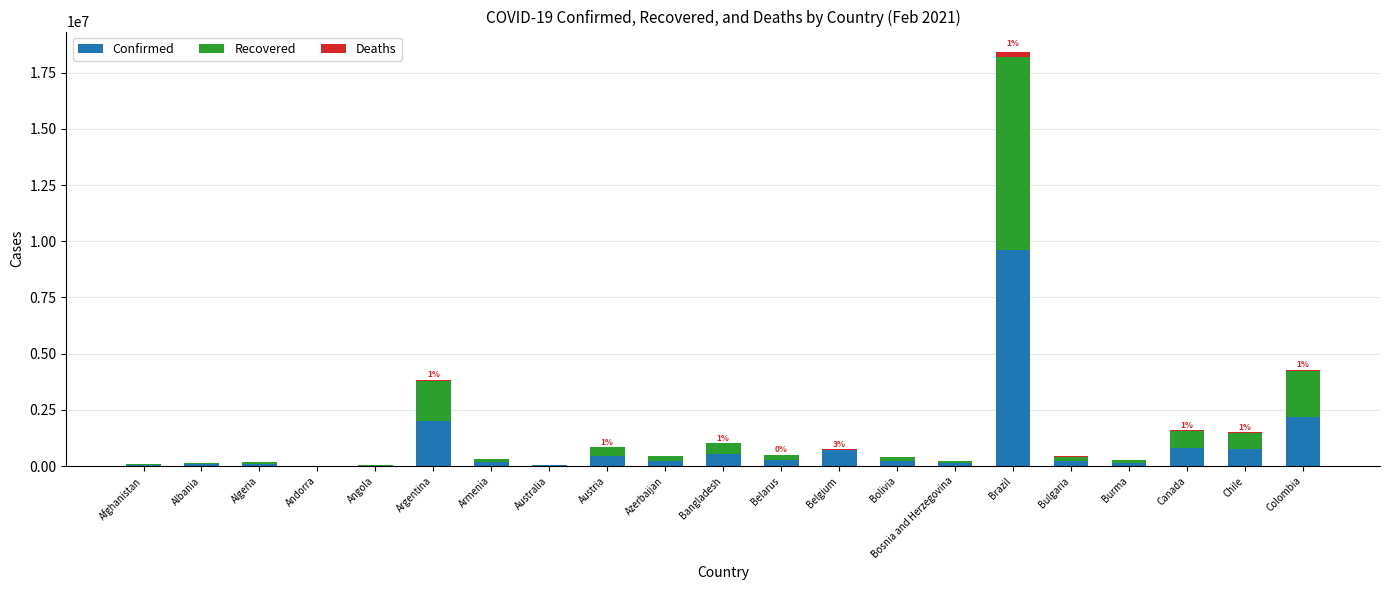

Are the bars grouped side by side (vs. stacked)?

No